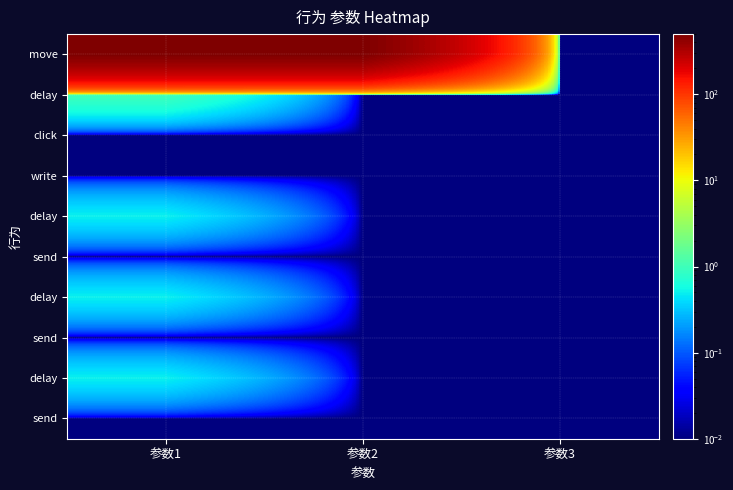

Which category has the highest value across all series?

参数1